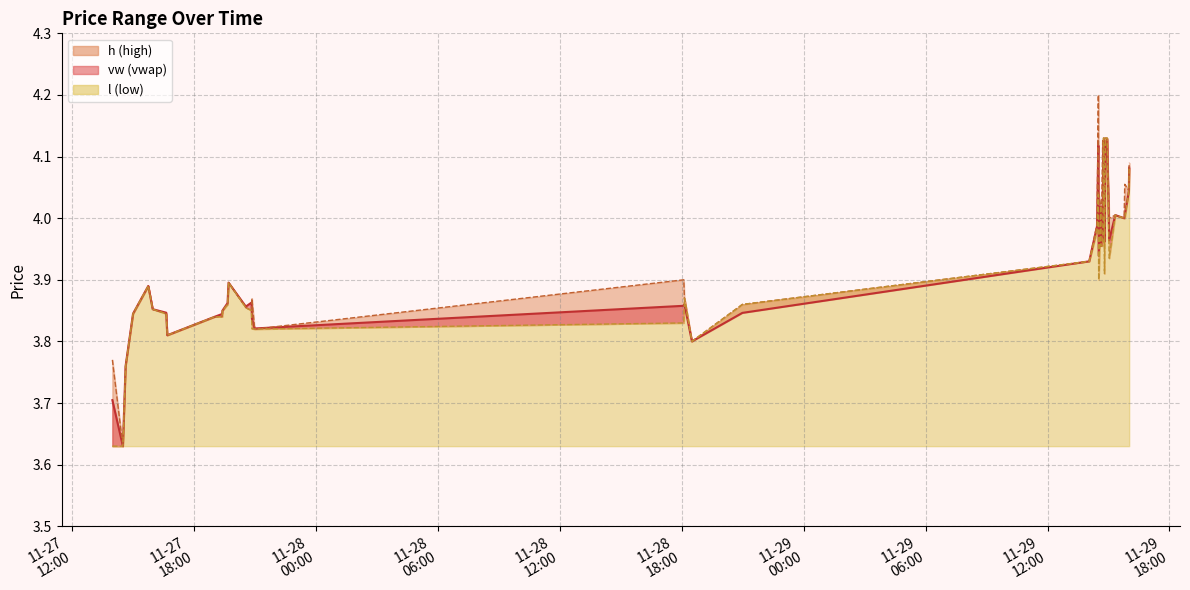

What is the difference between the second highest and second lowest values in the h_line series?

0.4